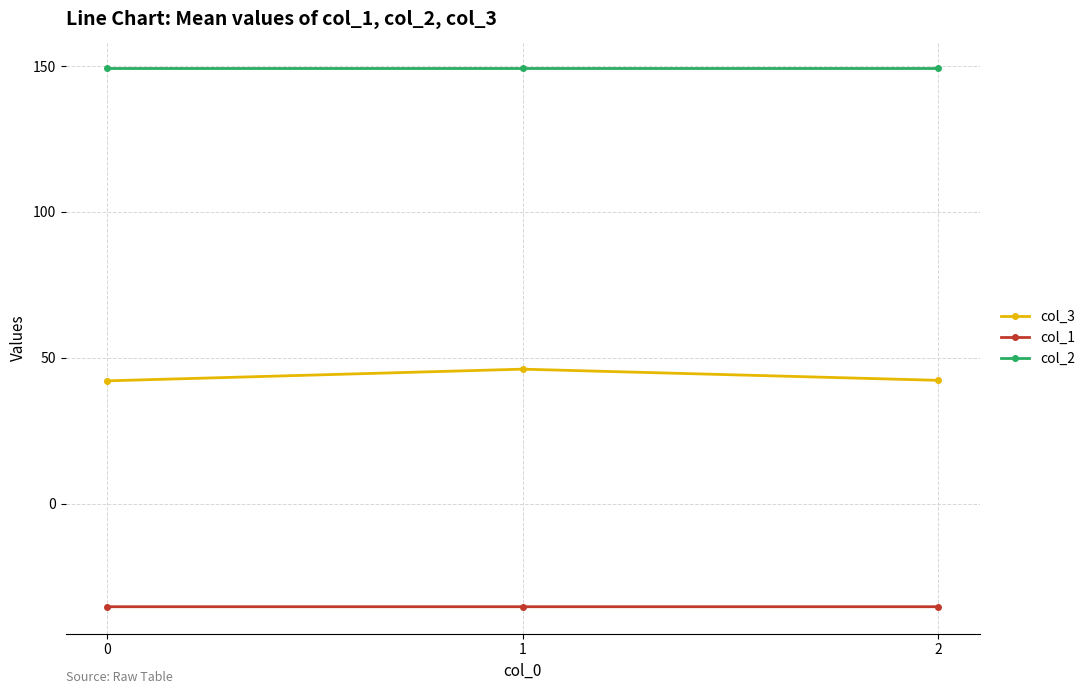

List the series in order of their overall mean, lowest first.

col_1, col_3, col_2